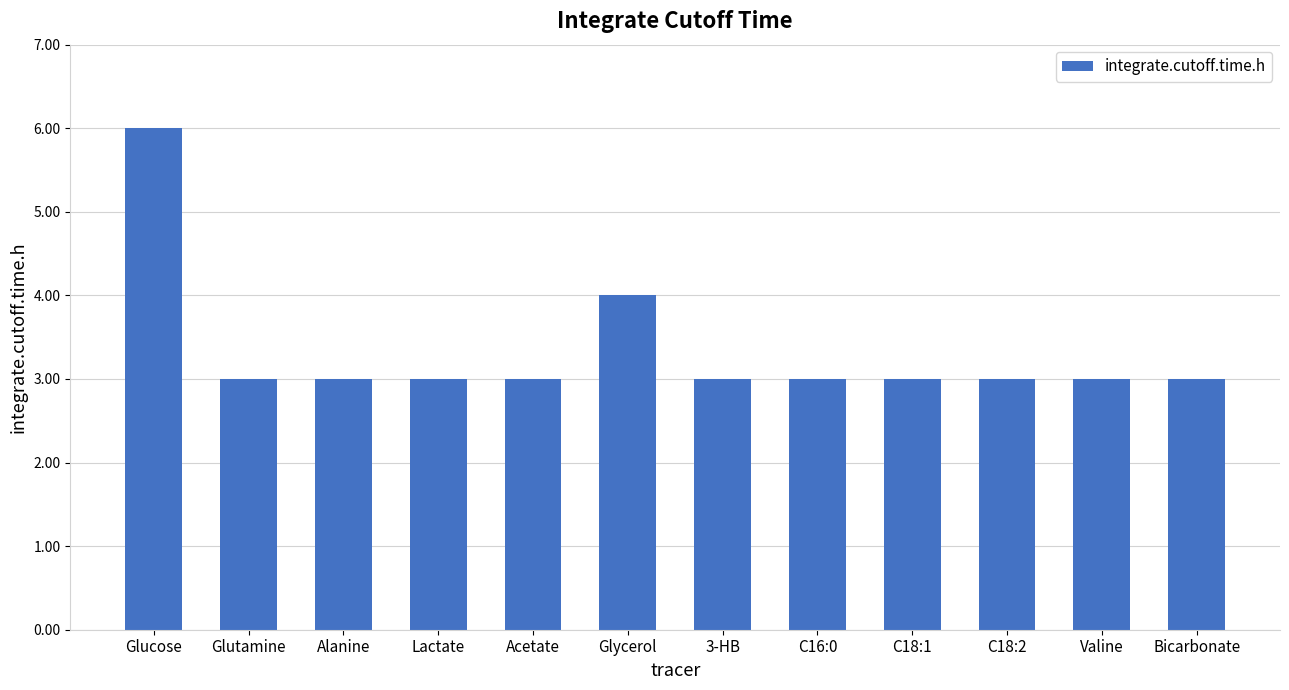

What value does the data have at Bicarbonate?

3